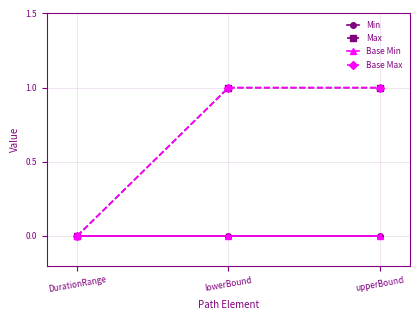

At which label does Min reach its peak?

DurationRange